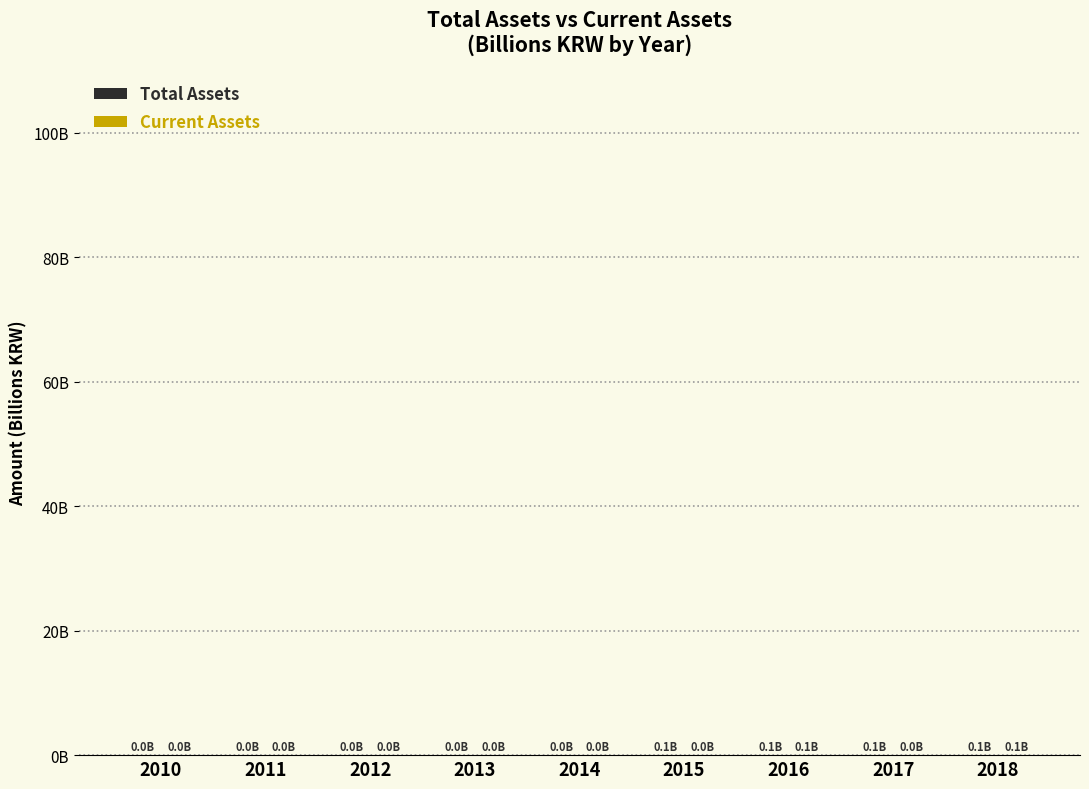

Are the bars horizontal?

No